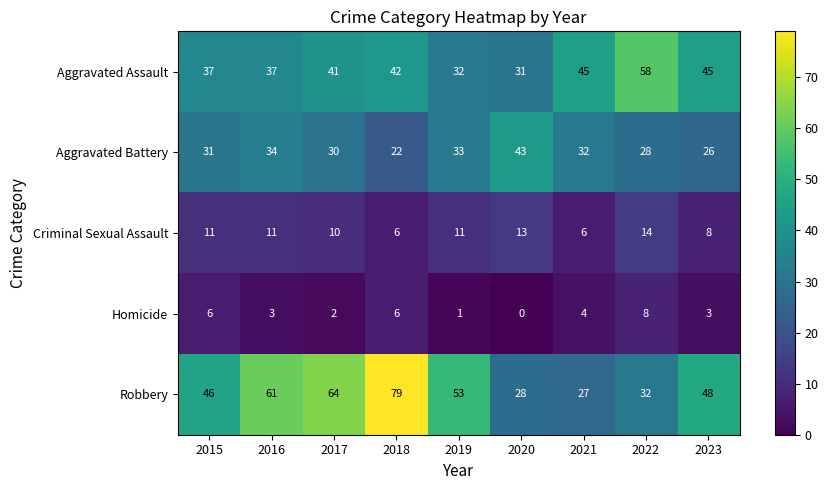

Which series has the largest range (max minus min)?

Robbery